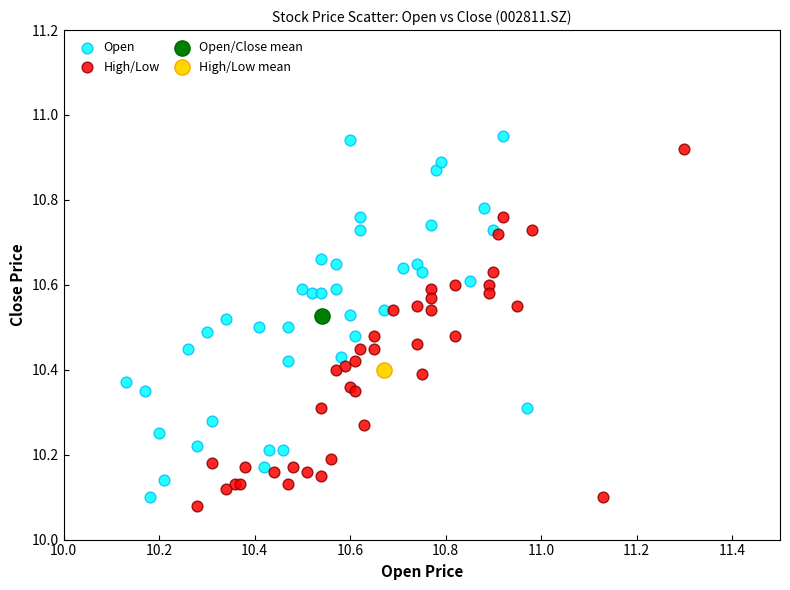

What are all the series names shown in the legend?

Open, High/Low, Open/Close mean, High/Low mean